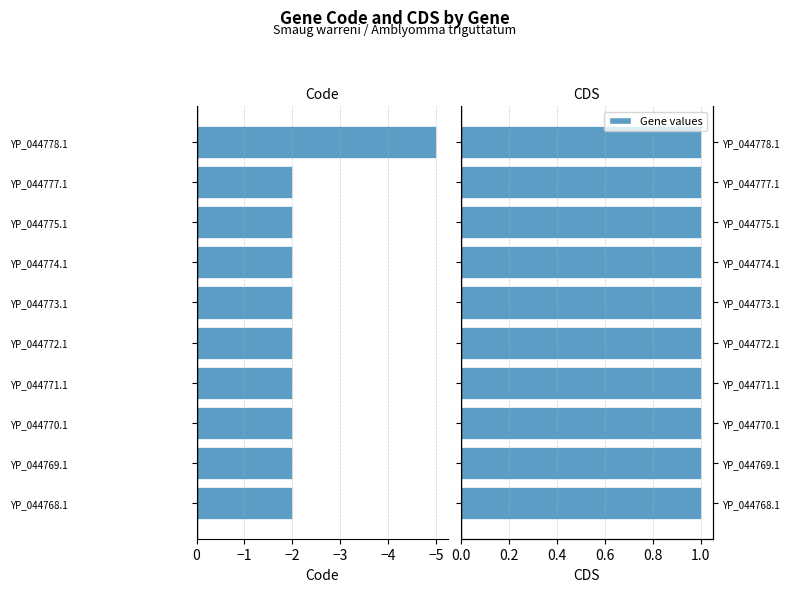

Count the number of categories in the chart.

10